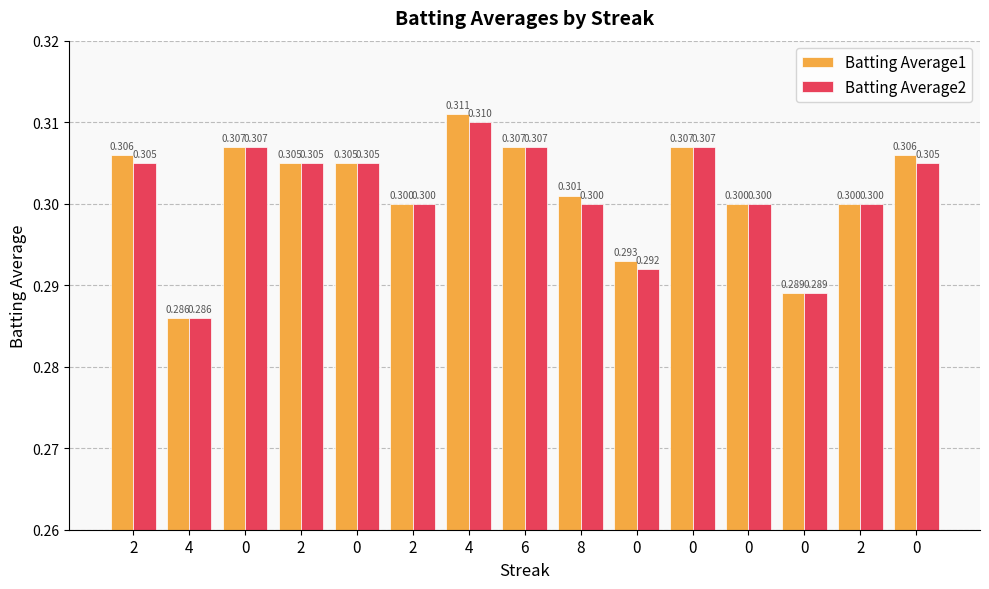

Reading left to right, list all the values displayed in this chart.

Batting Average1: 2=0.3	4=0.3	0=0.3	2=0.3	0=0.3	2=0.3	4=0.3	6=0.3	8=0.3	0=0.3	0=0.3	0=0.3	0=0.3	2=0.3	0=0.3
Batting Average2: 2=0.3	4=0.3	0=0.3	2=0.3	0=0.3	2=0.3	4=0.3	6=0.3	8=0.3	0=0.3	0=0.3	0=0.3	0=0.3	2=0.3	0=0.3